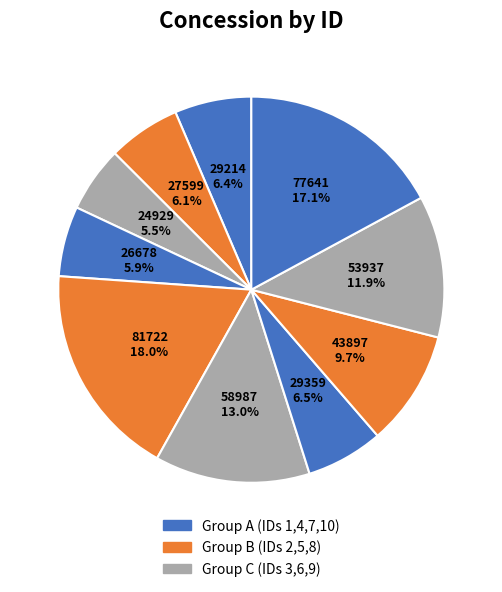

Which category has the biggest portion of the pie?

5